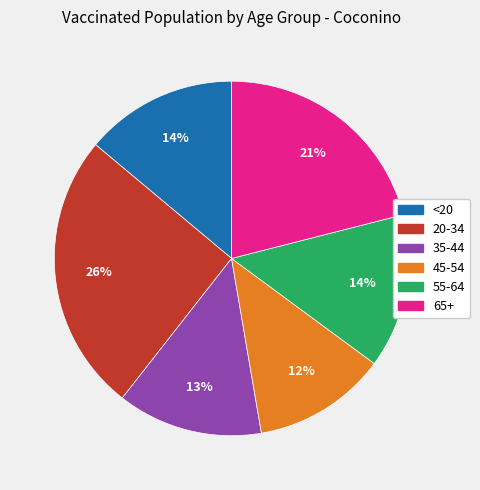

Does <20 represent more than half of the total?

No